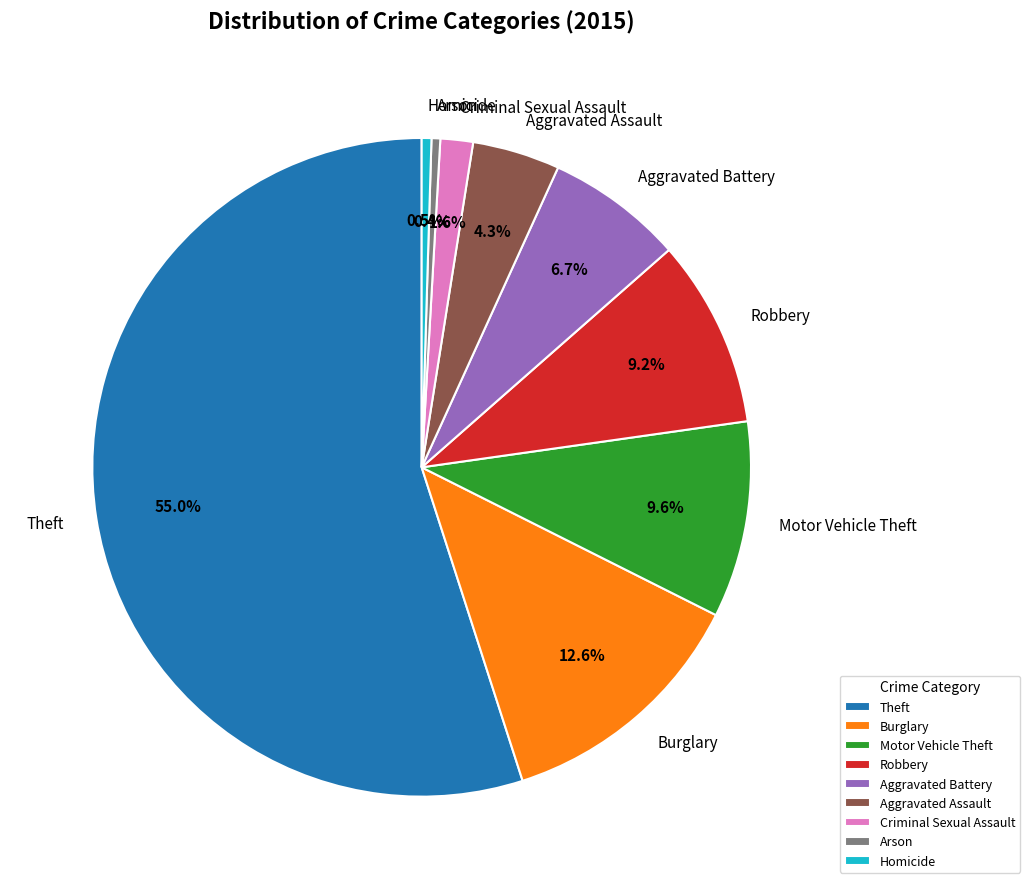

The Criminal Sexual Assault slice represents 8% of the pie. True or false?

False